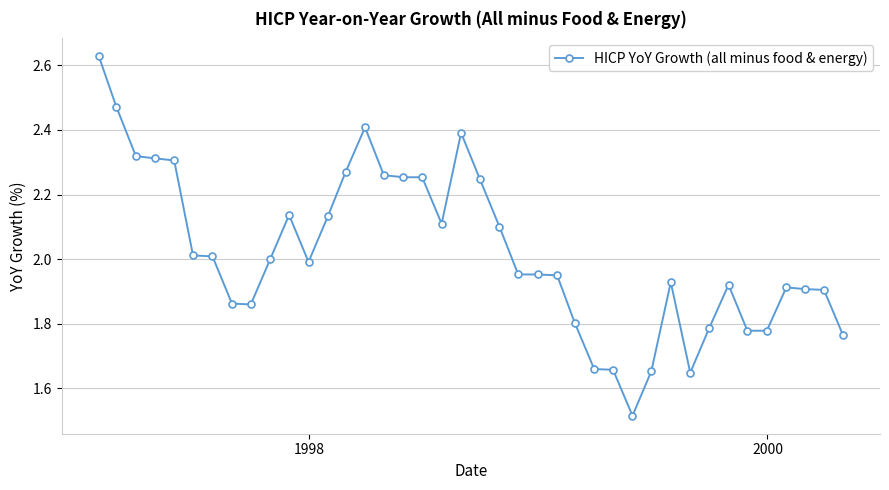

True or false: the data has more than 1 interior local peaks.

True